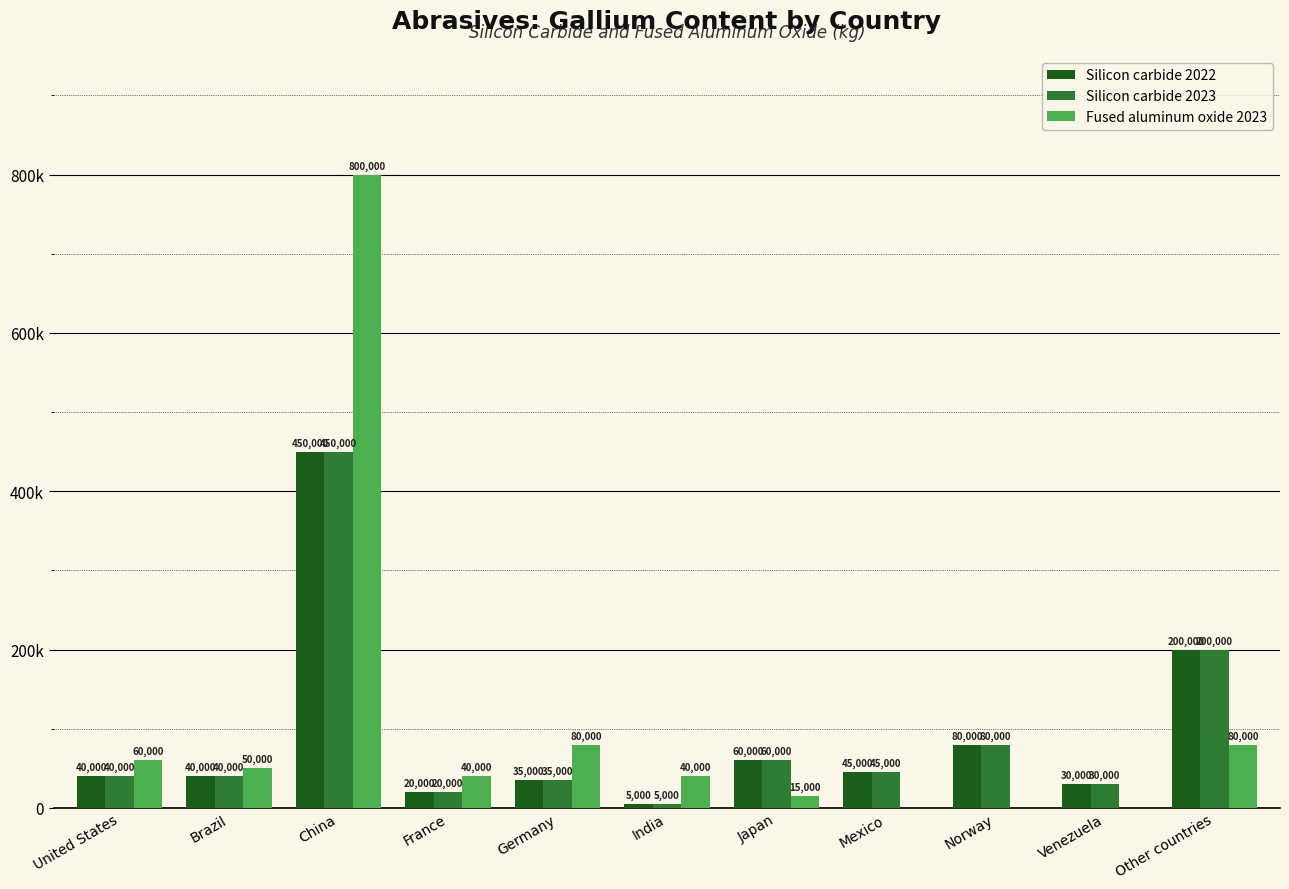

What is the difference between the maximum and minimum values in the Silicon carbide 2022 series?

445000